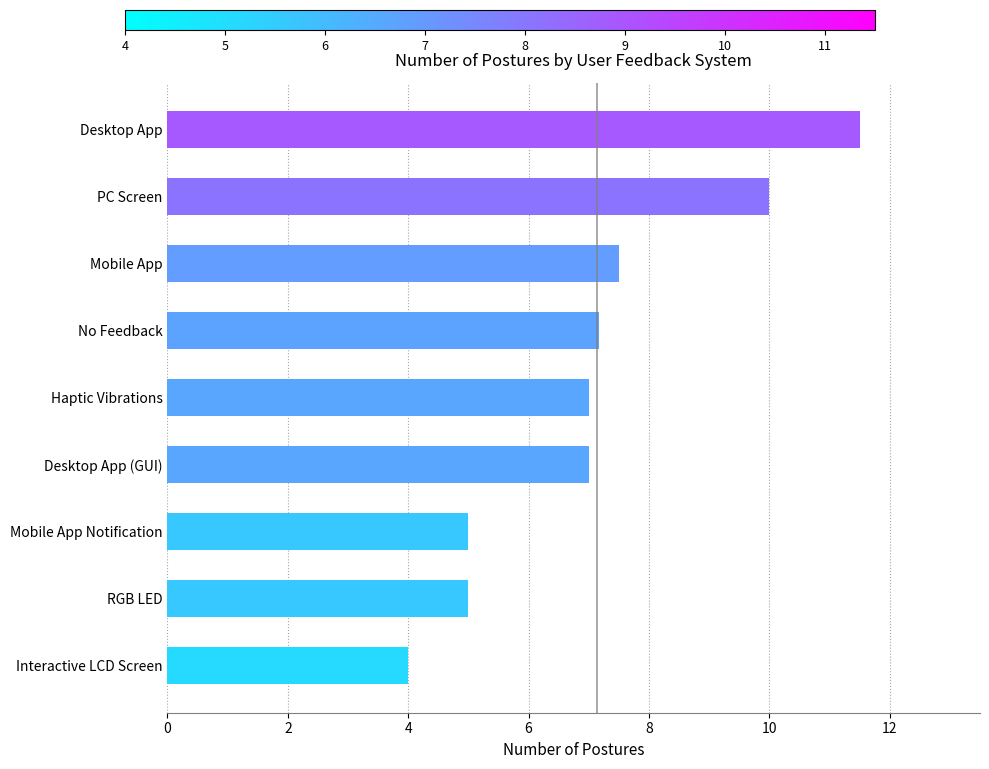

What is the sum of all values?

64.2